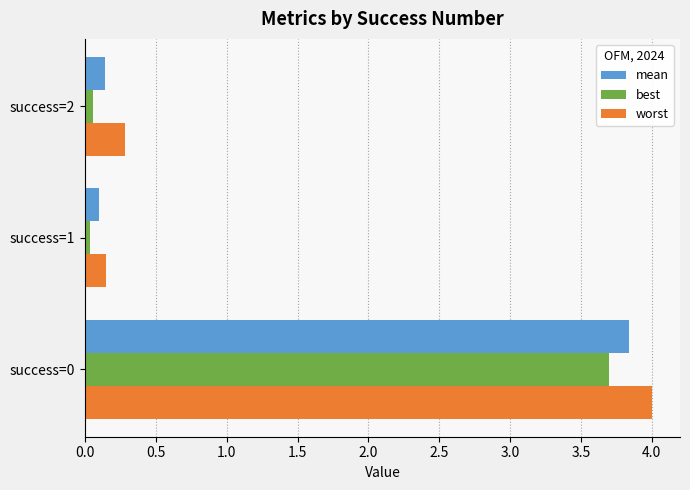

What is the total value across all series at success=0?

11.5